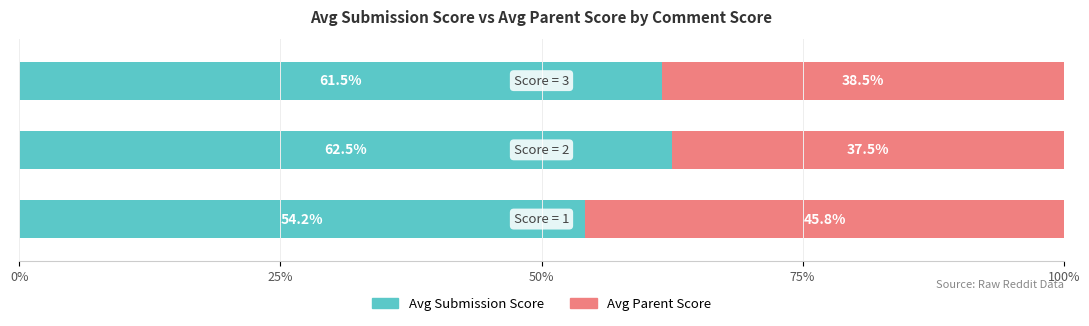

What is the difference between the maximum and minimum values in the Avg Submission Score series?

8.3